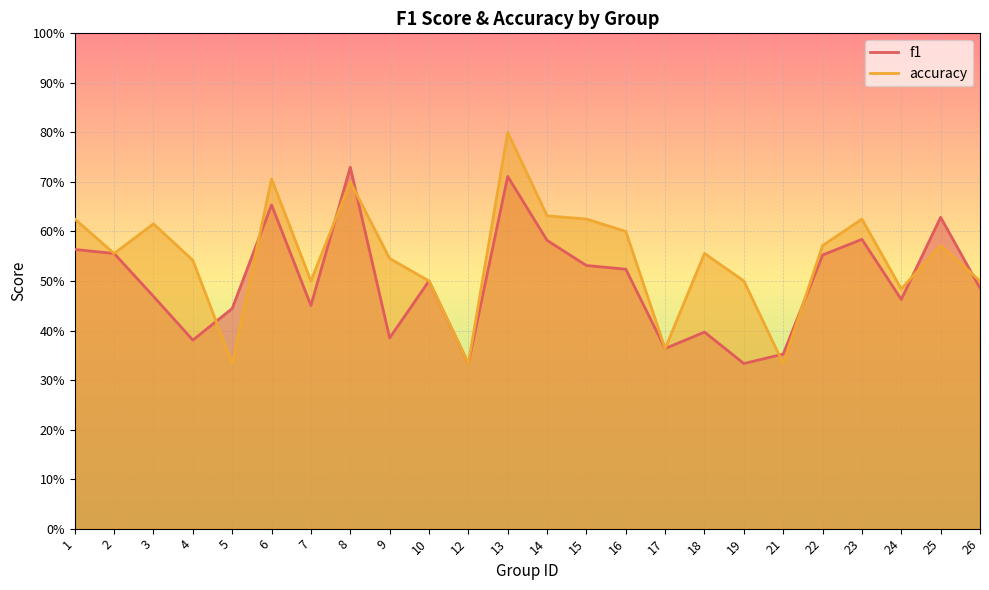

List the series in order of their peak value, highest first.

accuracy, f1